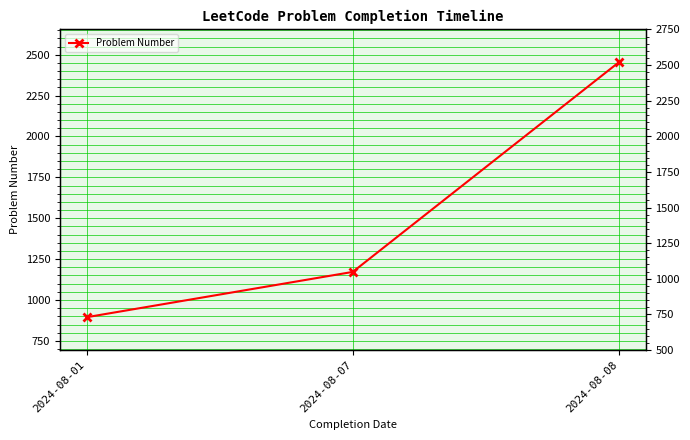

What is the average value?

1507